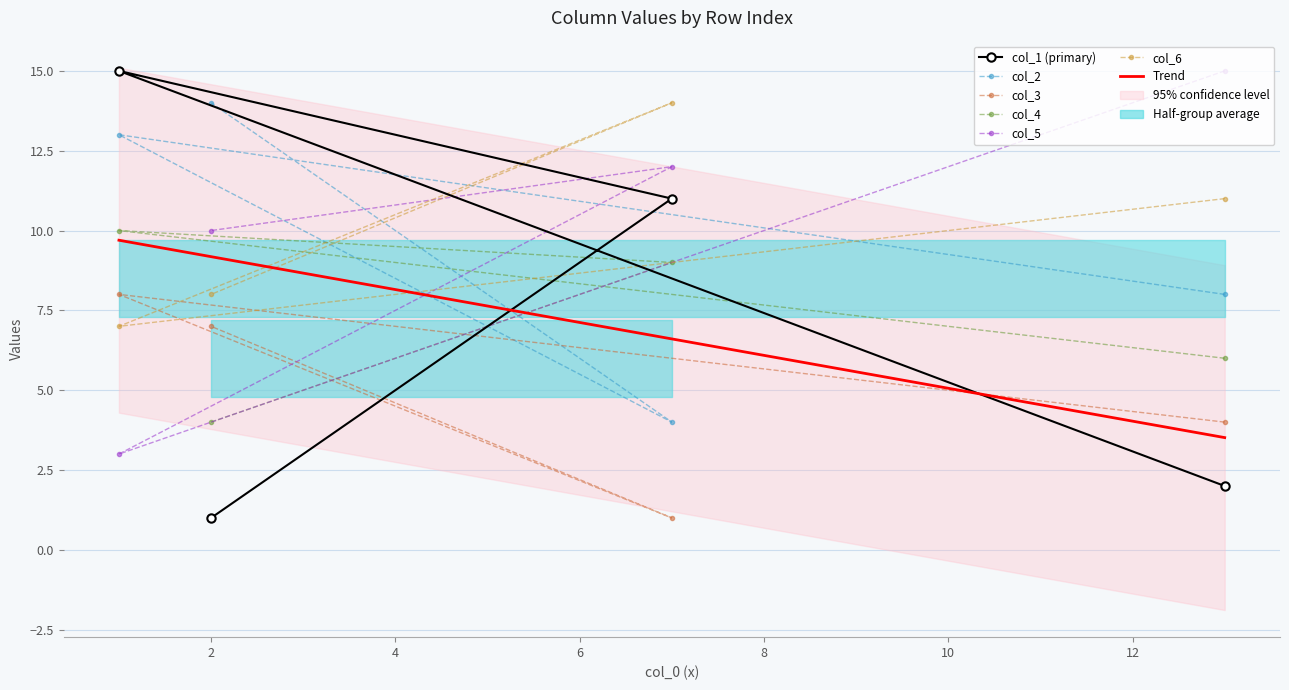

What is the label of the 3rd point from the left?

col_2